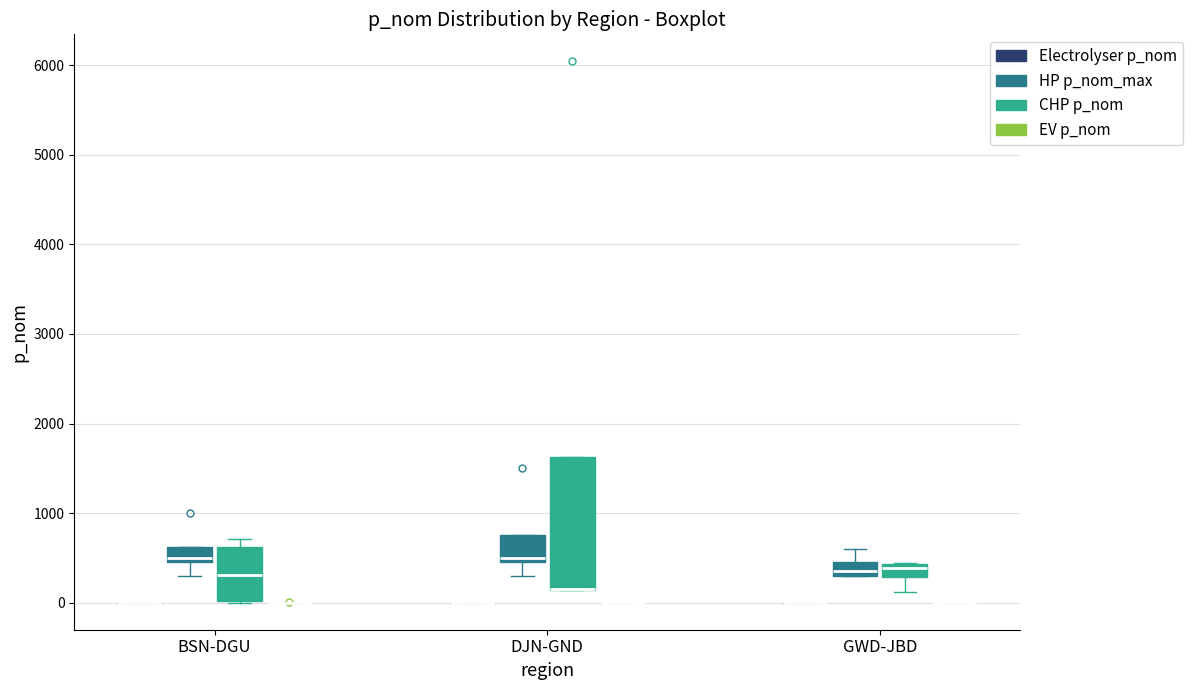

Reading left to right, read every box against the y-axis: the position of its median line, the range the box covers, and the ends of its whiskers. The values are not printed on the chart, so give them approximately, as read against the axis.

BSN-DGU (Electrolyser p_nom): box collapsed to a line at 0, whiskers 0 to 0
BSN-DGU (HP p_nom_max): median 500 (just above the box's lower edge), box 500 to 600, whiskers 300 to 600
BSN-DGU (CHP p_nom): median 300, box 0 to 600, whiskers 0 to 700
BSN-DGU (EV p_nom): box collapsed to a line at 0, whiskers 0 to 0
DJN-GND (Electrolyser p_nom): box collapsed to a line at 0, whiskers 0 to 0
DJN-GND (HP p_nom_max): median 500 (just above the box's lower edge), box 500 to 800, whiskers 300 to 800
DJN-GND (CHP p_nom): median 200 (drawn on the box's lower edge), box 100 to 1600, whiskers 100 to 1600
DJN-GND (EV p_nom): box collapsed to a line at 0, whiskers 0 to 0
GWD-JBD (Electrolyser p_nom): box collapsed to a line at 0, whiskers 0 to 0
GWD-JBD (HP p_nom_max): median 400, box 300 to 500, whiskers 300 to 600
GWD-JBD (CHP p_nom): median 400 (just below the box's upper edge), box 300 to 400, whiskers 100 to 400
GWD-JBD (EV p_nom): box collapsed to a line at 0, whiskers 0 to 0